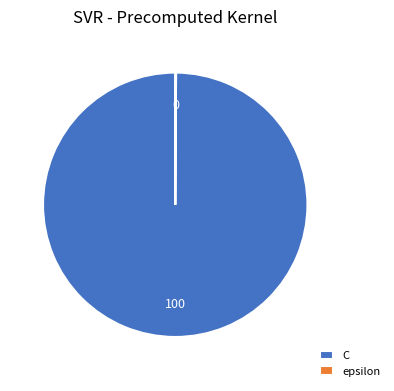

Is there a majority slice in this chart?

Yes